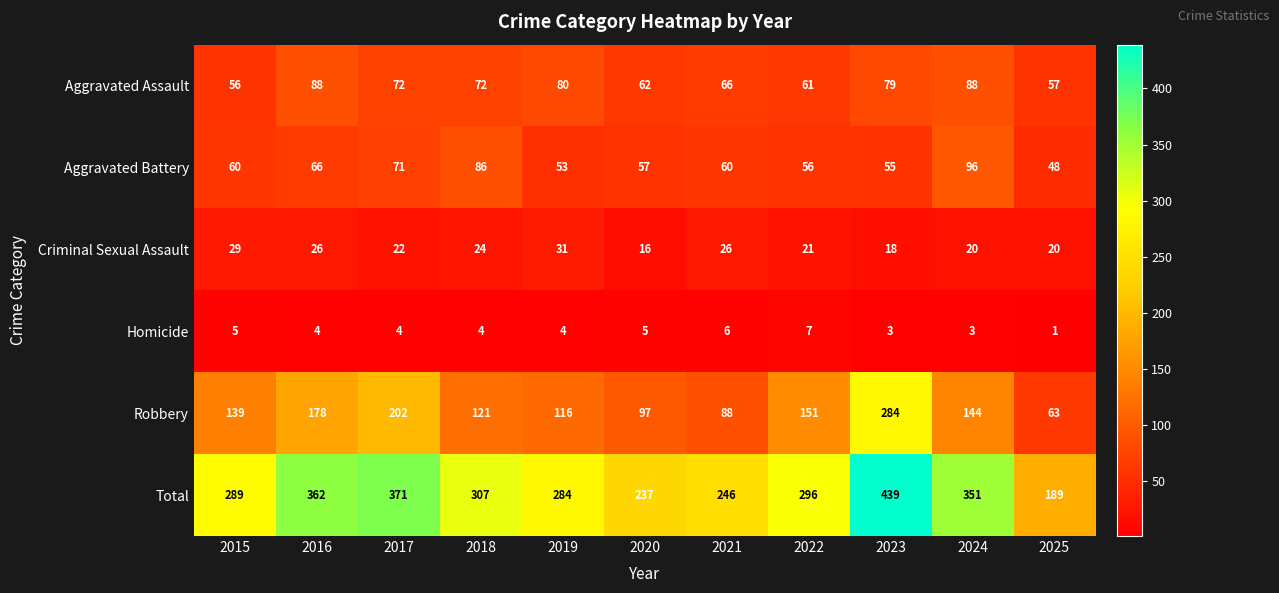

How many values in the Total series are below 296?

5